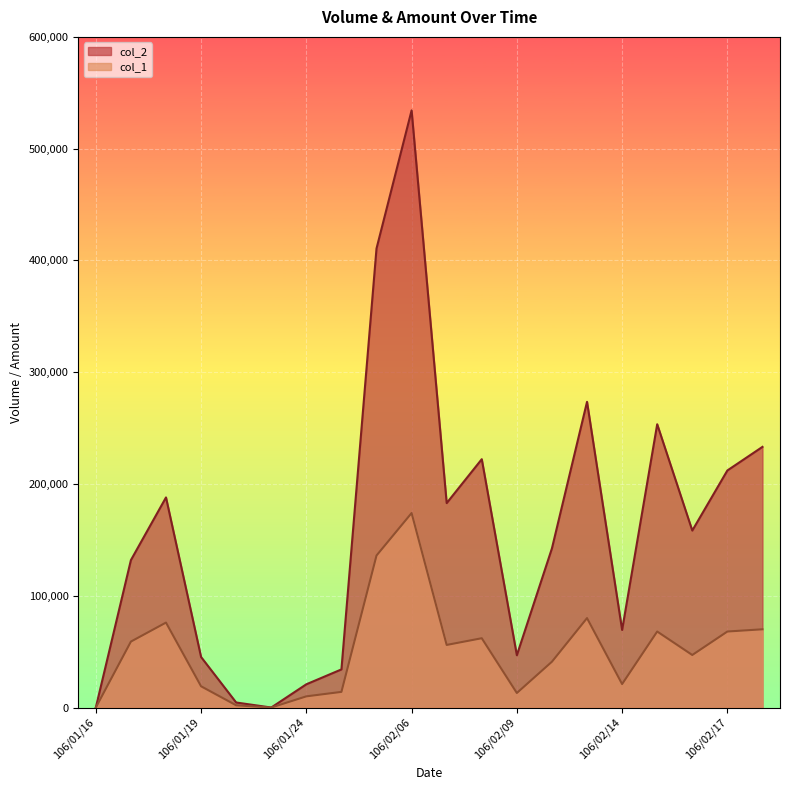

Where does the col_2 series first go above 158340?

106/01/18